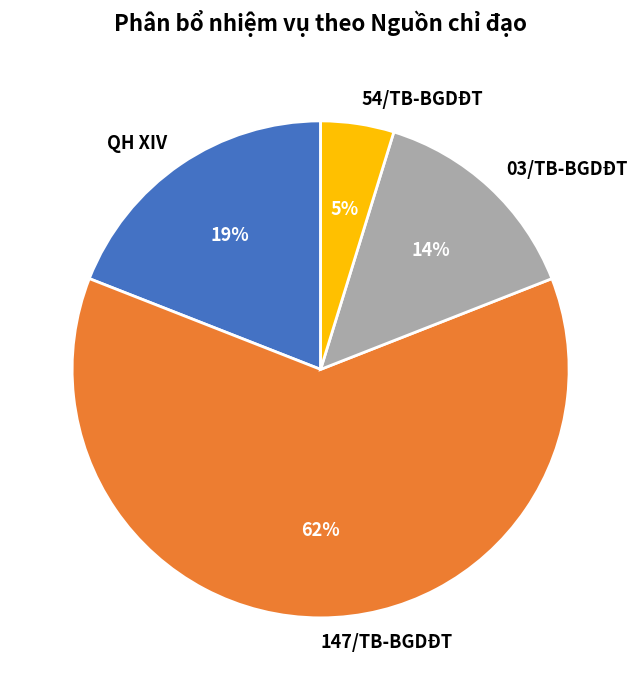

Does any single category account for the majority?

Yes